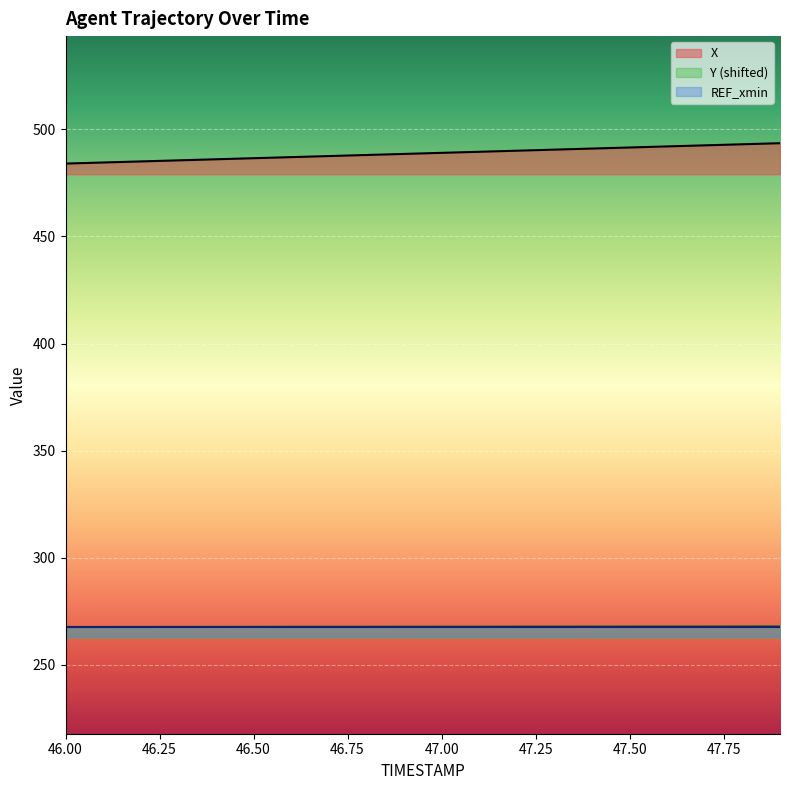

What is the sum of all Y values?

5355.9